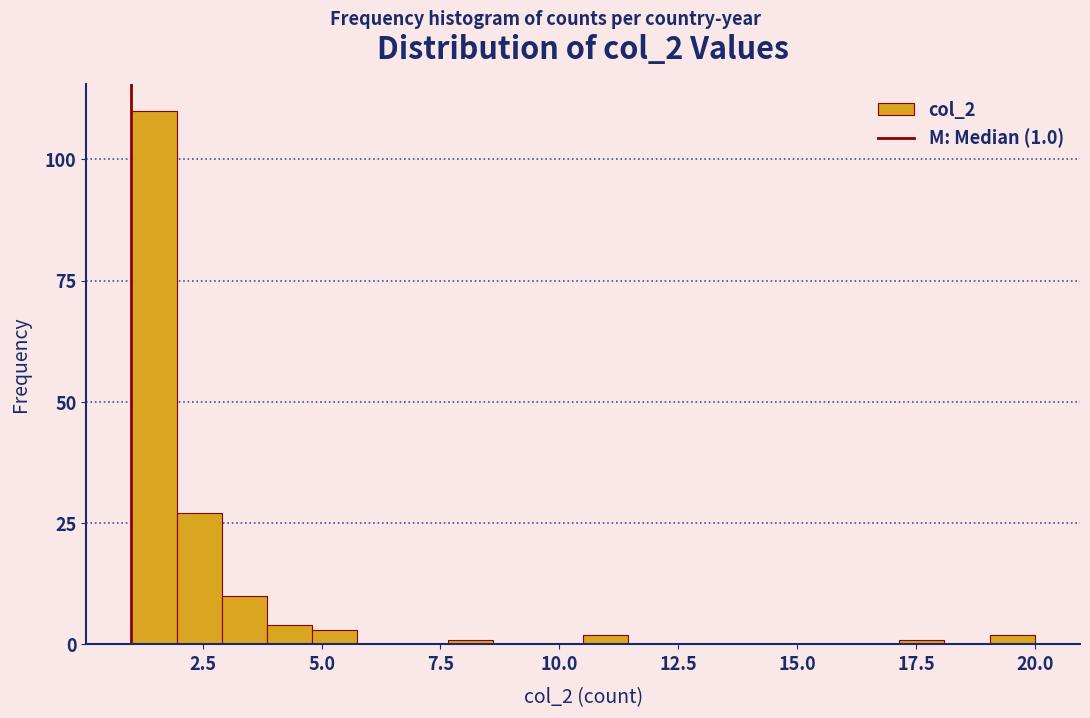

Read against the x-axis, roughly where is the centre of the tallest bar?

1.5